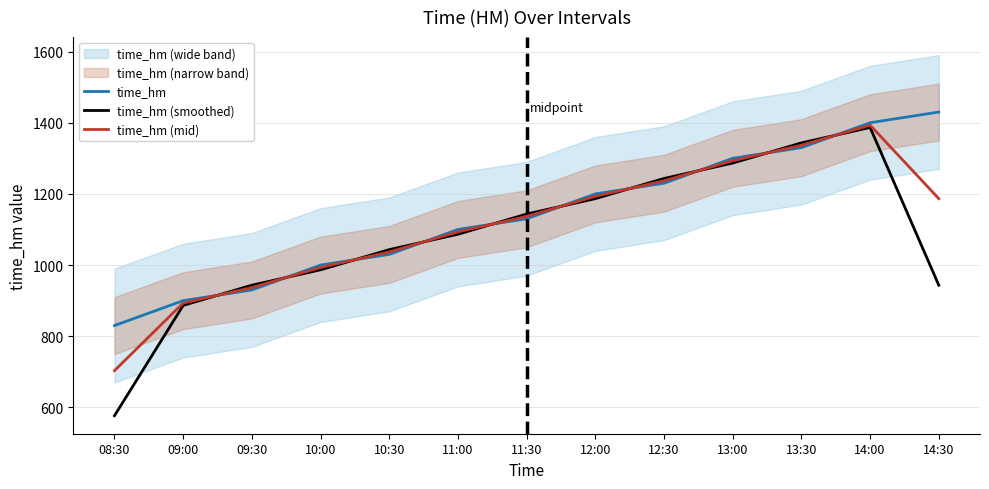

What is the average value of the time_hm series?

1139.2